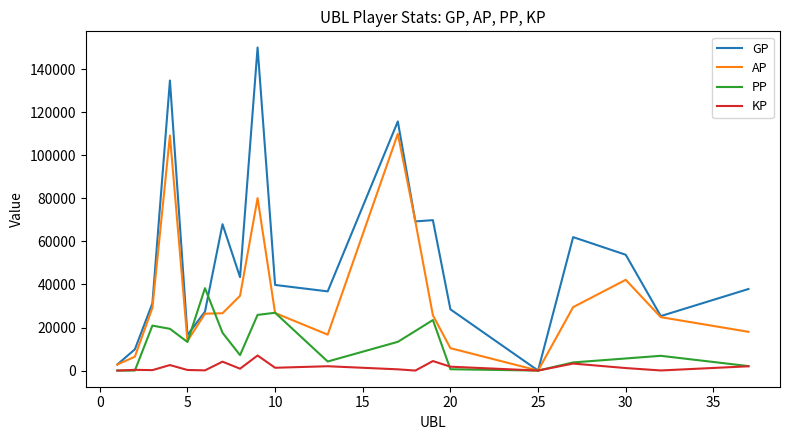

Rank the series by their maximum value, from highest to lowest.

GP, AP, PP, KP